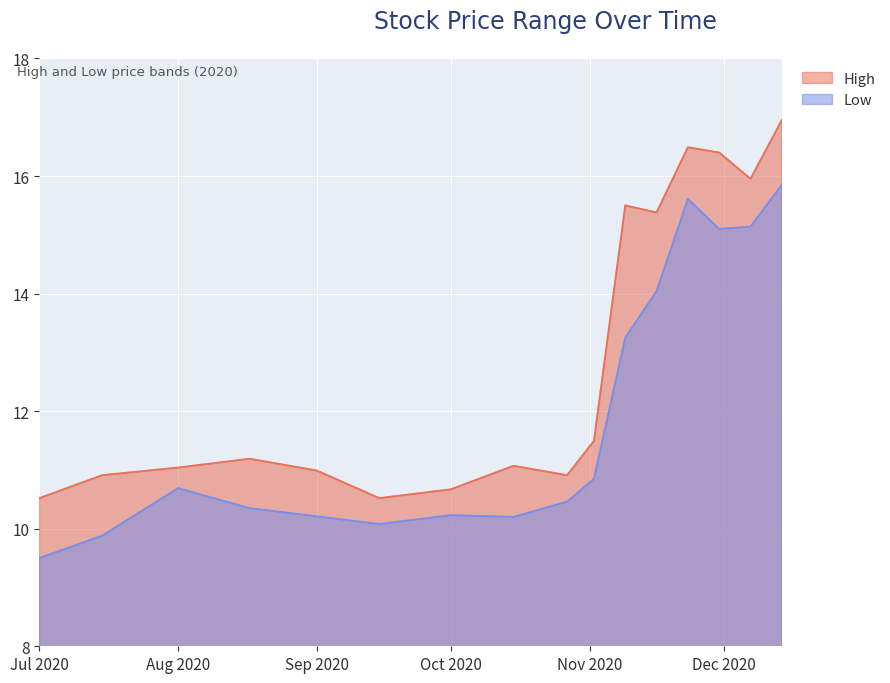

Read the Low value at Oct 2020.

10.2